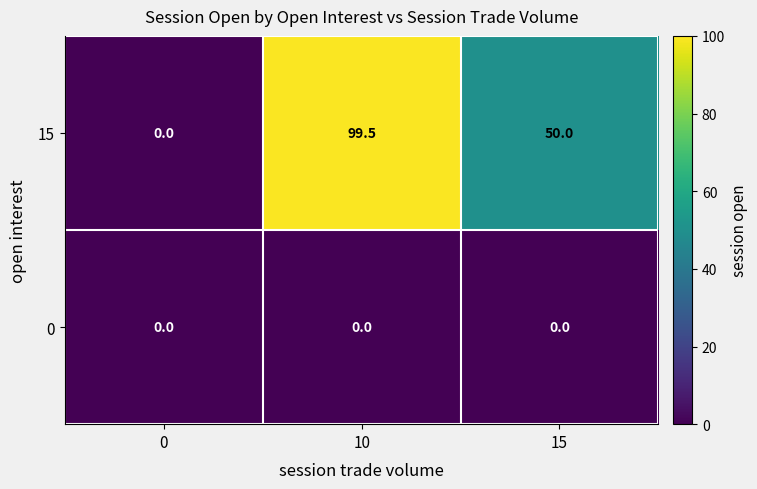

Reading left to right, extract all data points from this chart.

15: 0.0	99.5	50.0
0: 0.0	0.0	0.0